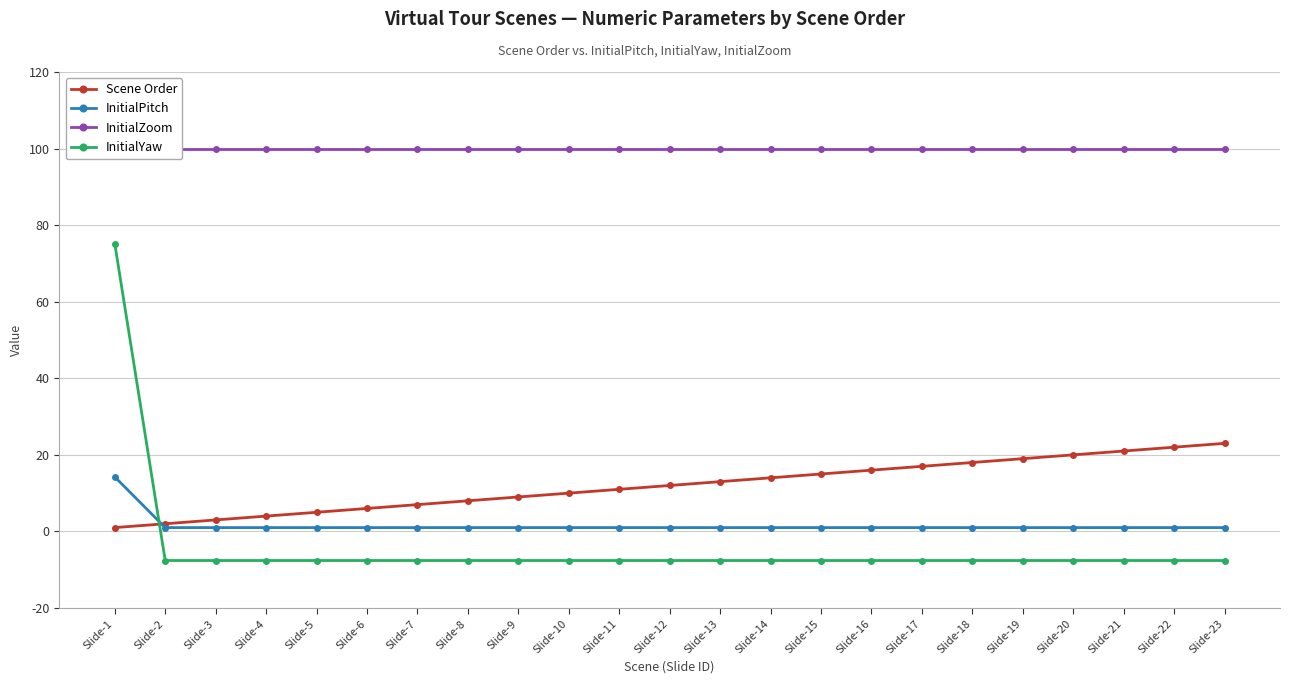

Is this an area chart (filled region under the line)?

No